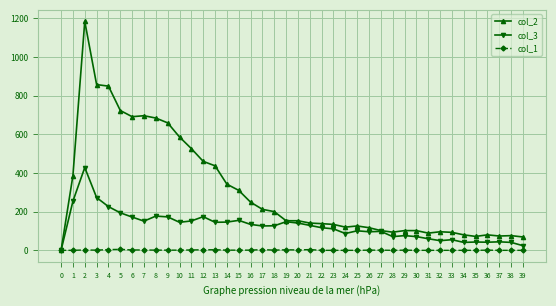

Rank the series by their average value, from lowest to highest.

col_1, col_3, col_2